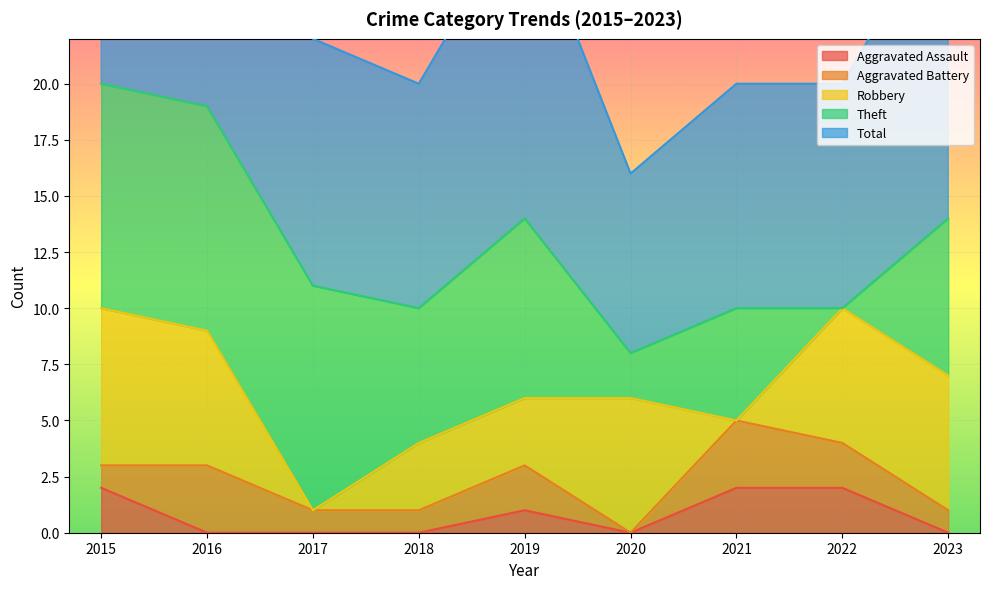

True or false: Robbery has a value of 10 at 2022.

False